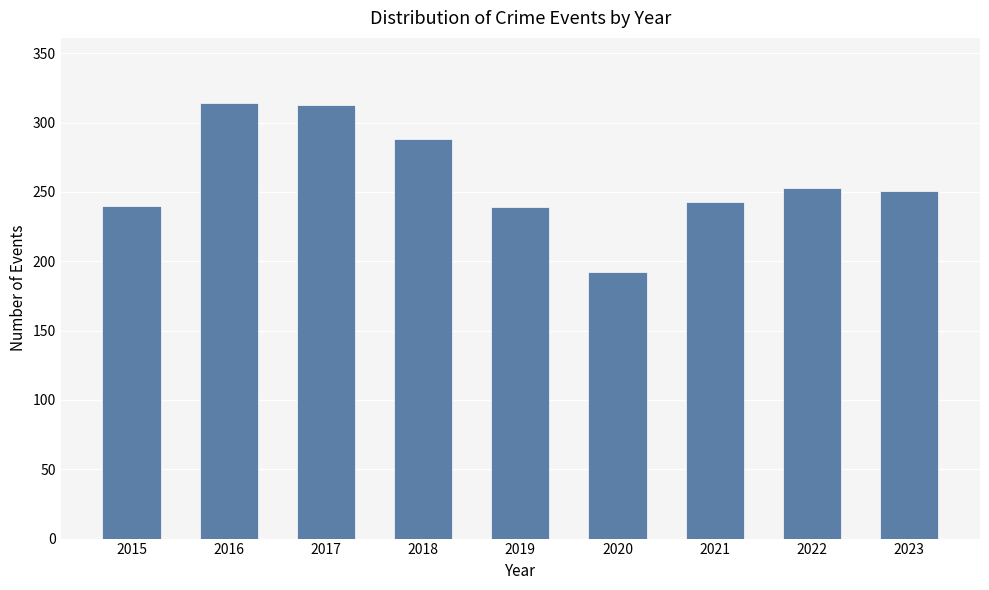

What is the maximum value shown in the chart?

314